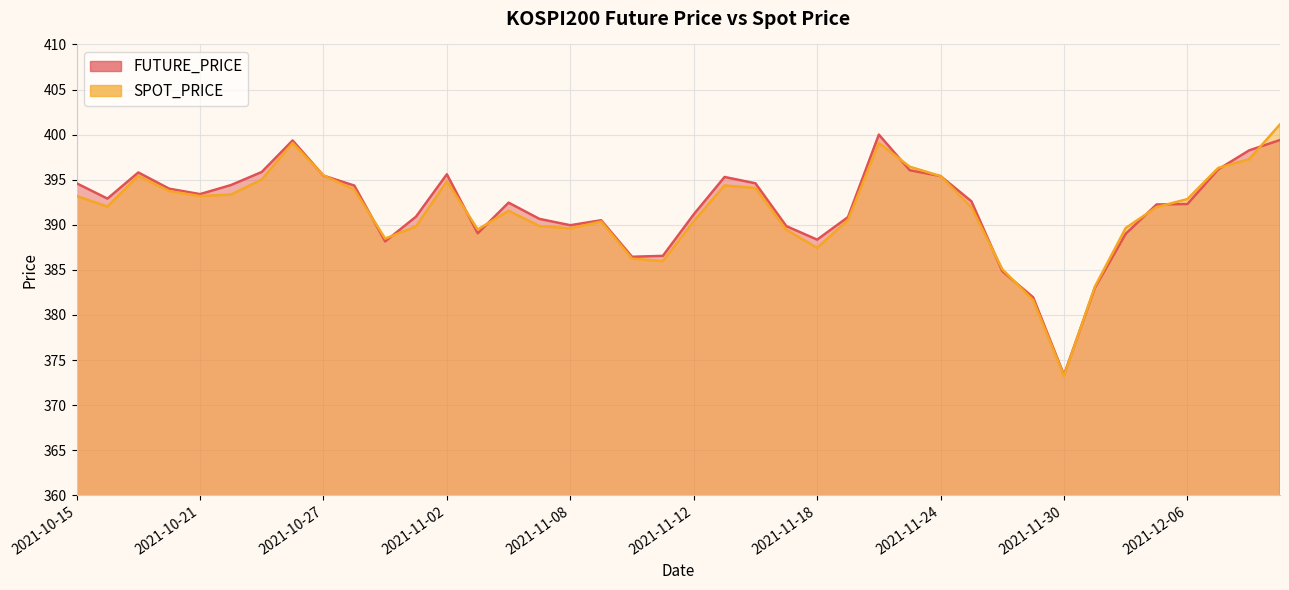

What is the lowest value of the SPOT_PRICE series?

373.2